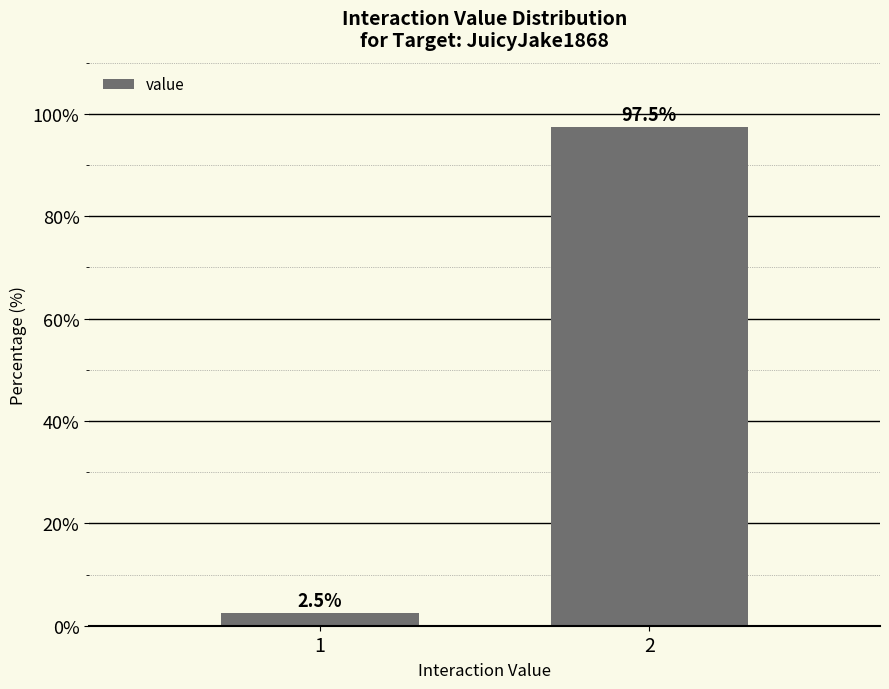

Reading left to right, transcribe all the data shown in this chart.

2.5	97.5